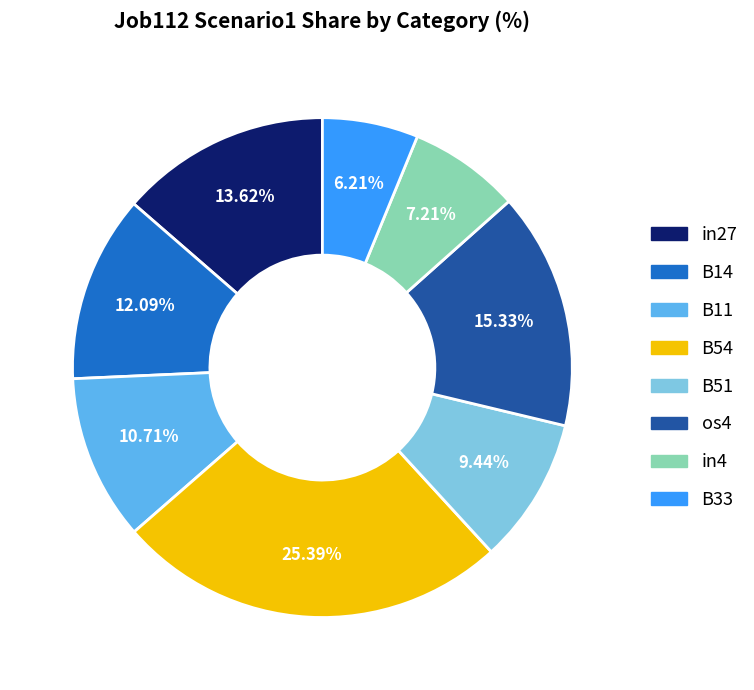

Rank the categories by value from highest to lowest.

B54, os4, in27, B14, B11, B51, in4, B33